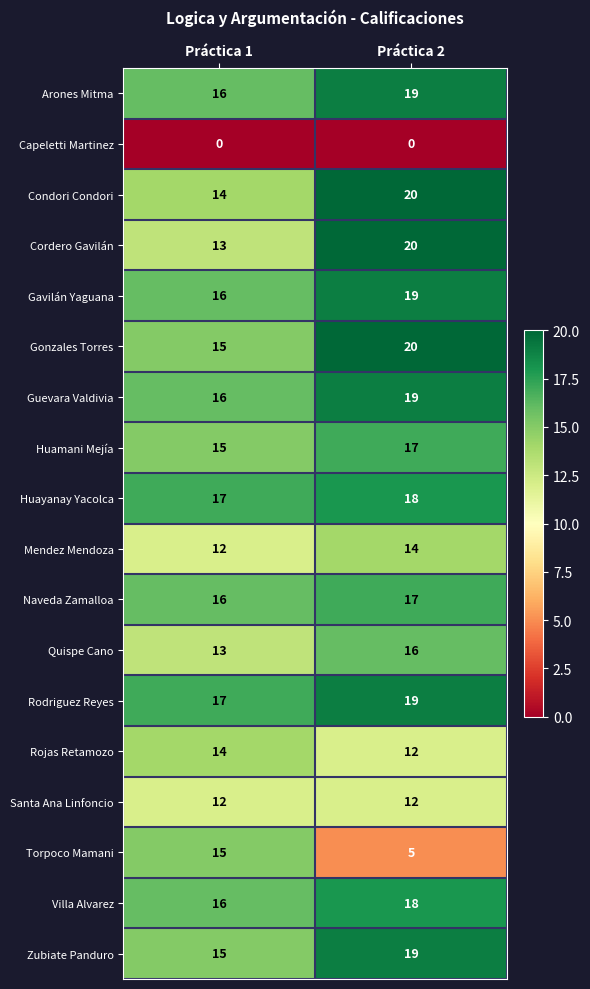

What is the difference between the Gavilán Yaguana values at Práctica 1 and Práctica 2?

3